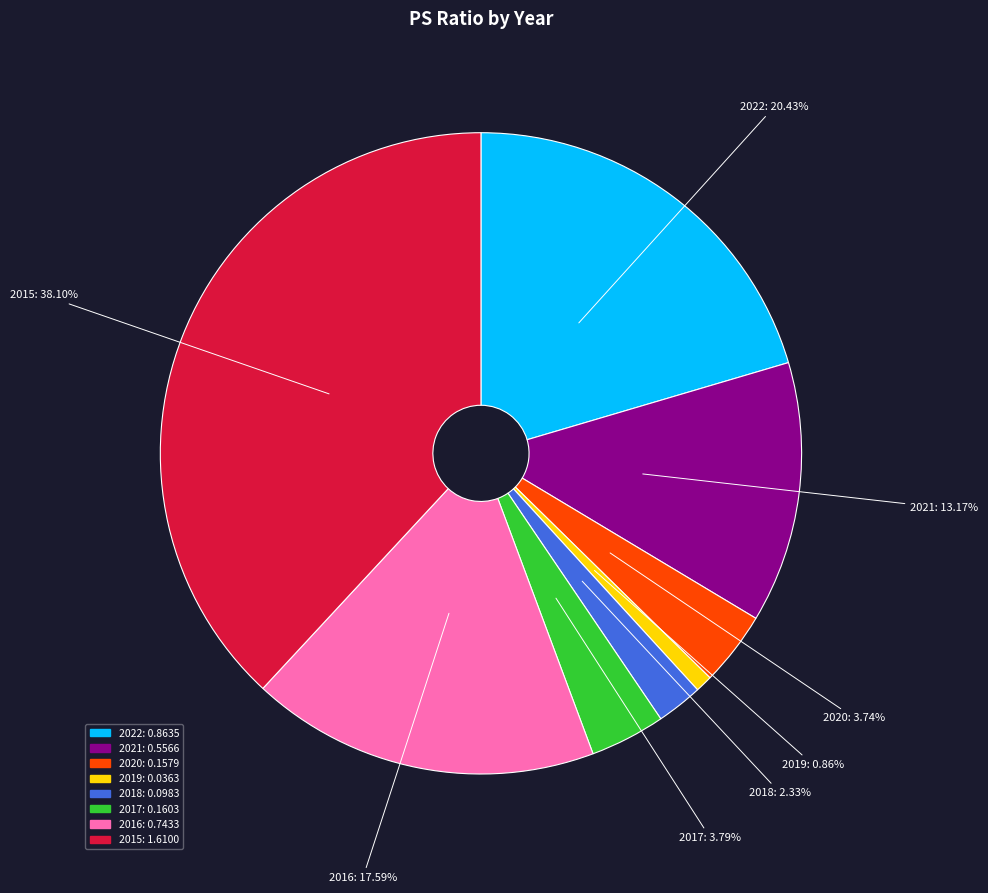

Is the sum of 2016 and 2018 greater than half?

No